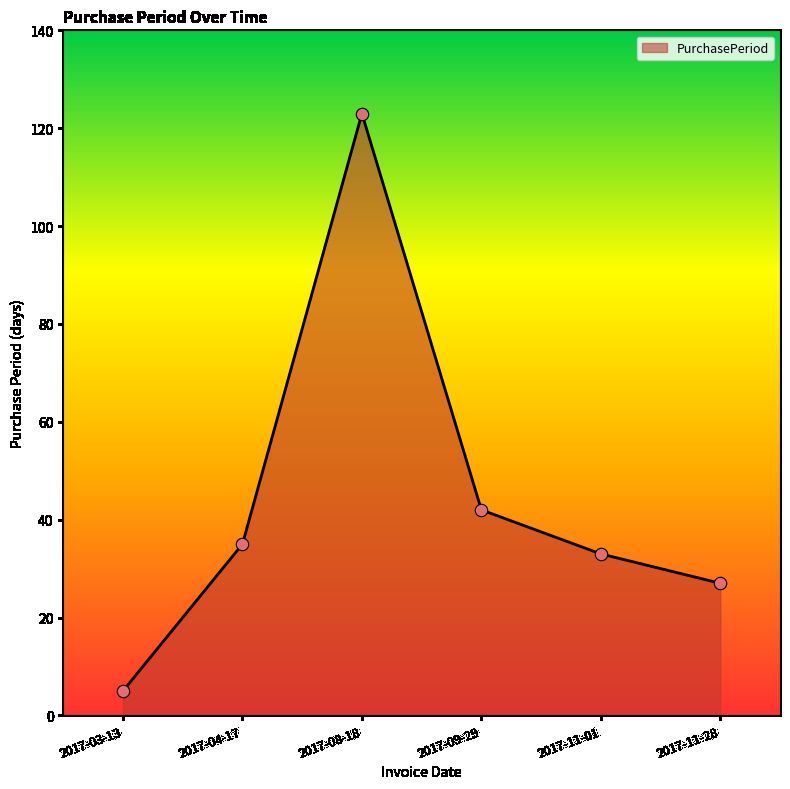

Between 2017-09-29 and 2017-03-13, which is larger?

2017-09-29